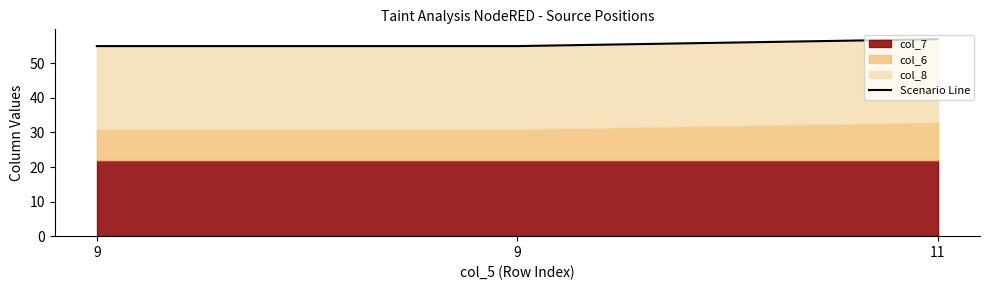

What is the ratio of the value at 11 to the value at 9?

1.0